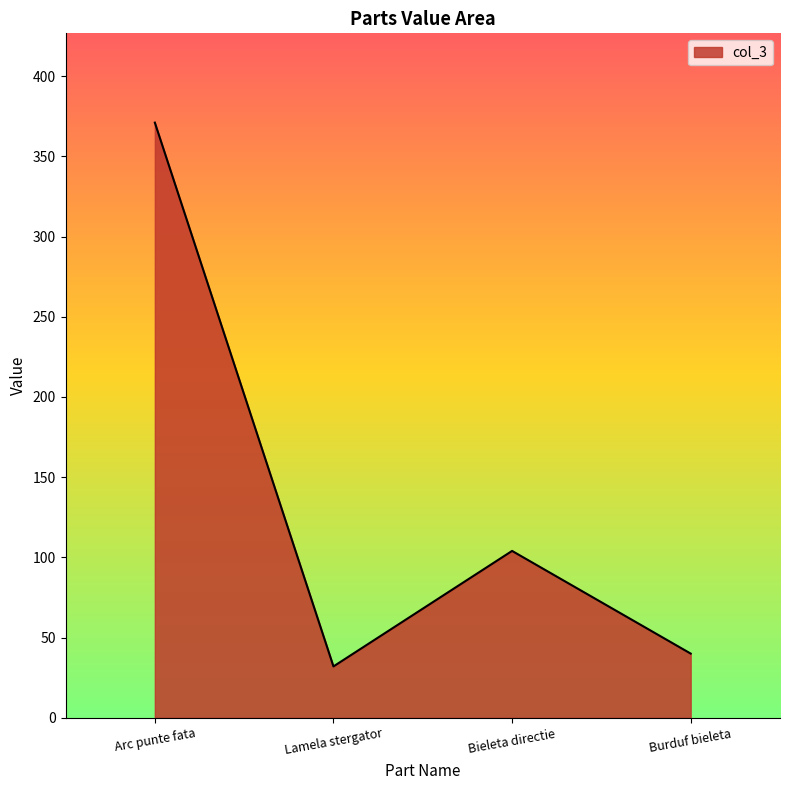

The chart shows a value of 63 at Burduf bieleta. True or false?

False